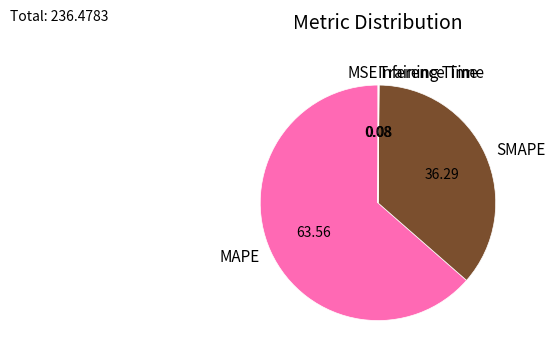

What is the largest slice in the pie chart?

MAPE